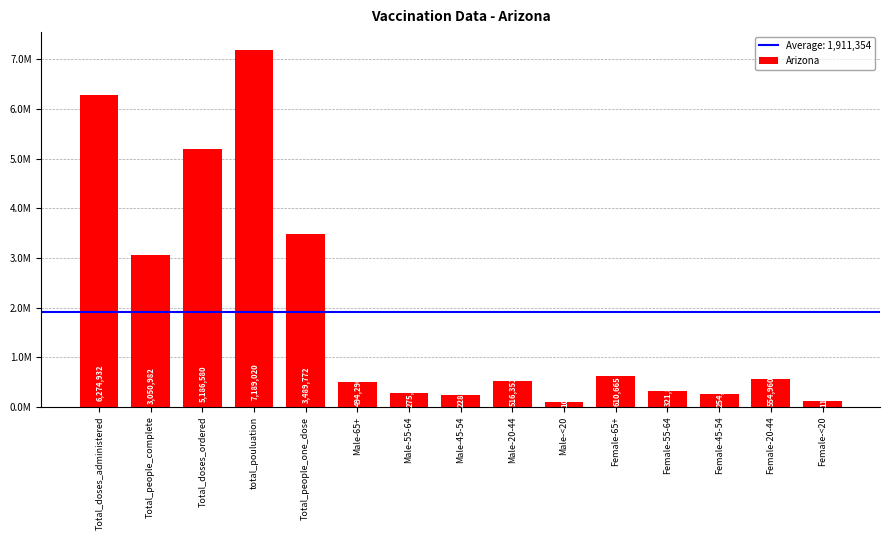

Is it true that the value at Female-<20 is 115853?

True